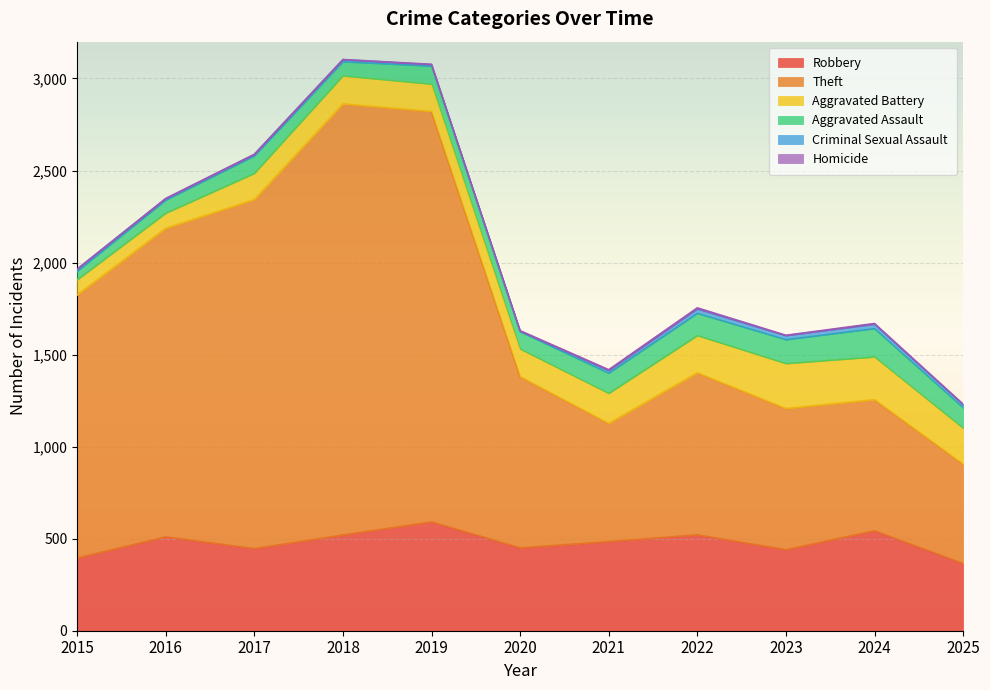

At which category is the sum across all series the highest?

2018